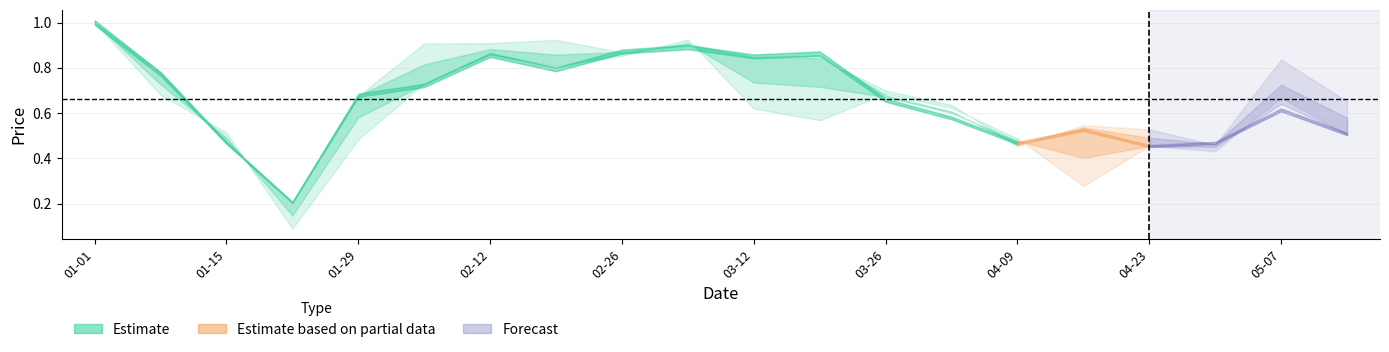

What is the value of the close point at the 16th from the left?

0.5